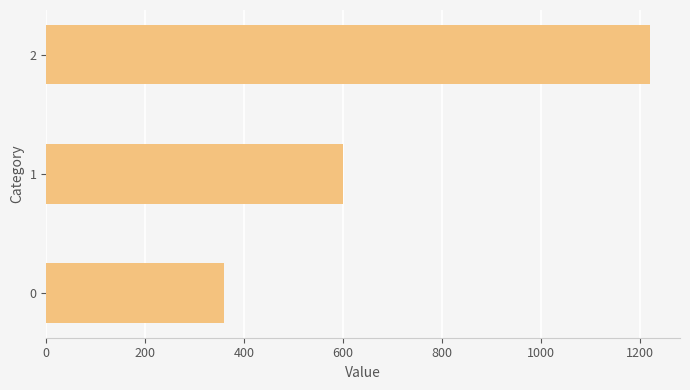

Which has a higher value, 1 or 2?

2